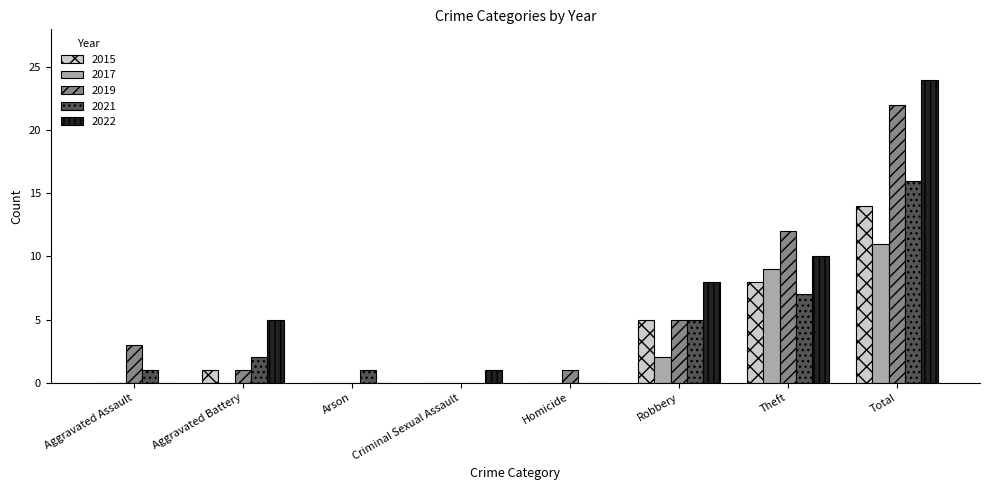

Between Homicide and Total, which series saw the biggest shift?

2022